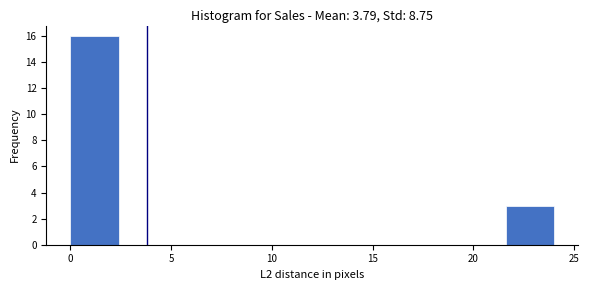

How tall is the bar that spans 21.6 to 24.0 on the x-axis? Neither the bar edges nor the heights are printed on the chart, so give them approximately, as read against the axes.

3